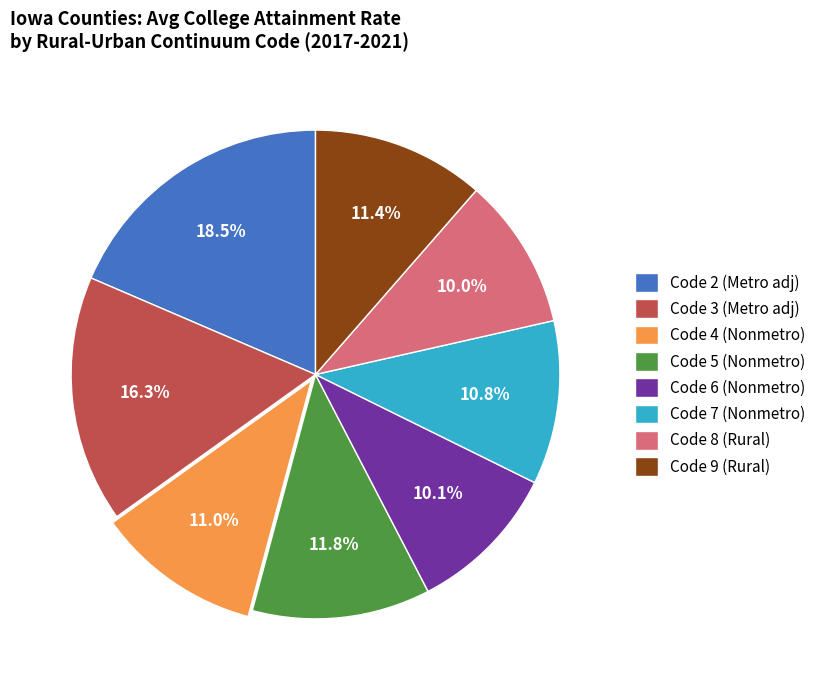

Does Code 8 (Rural) account for over 50% of the chart?

No